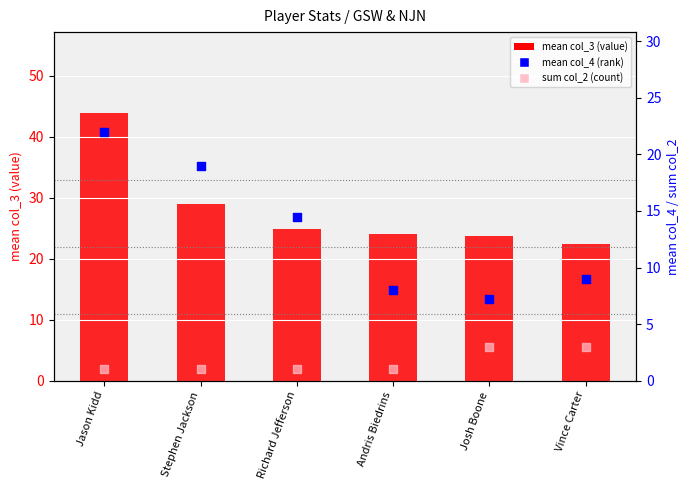

What is the total value across all series at Stephen Jackson?

49.0